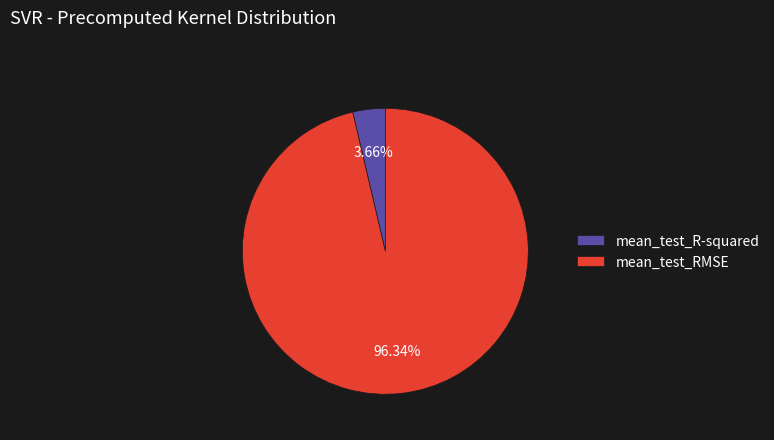

What percentage is the mean_test_R-squared slice, to the nearest percent?

4%